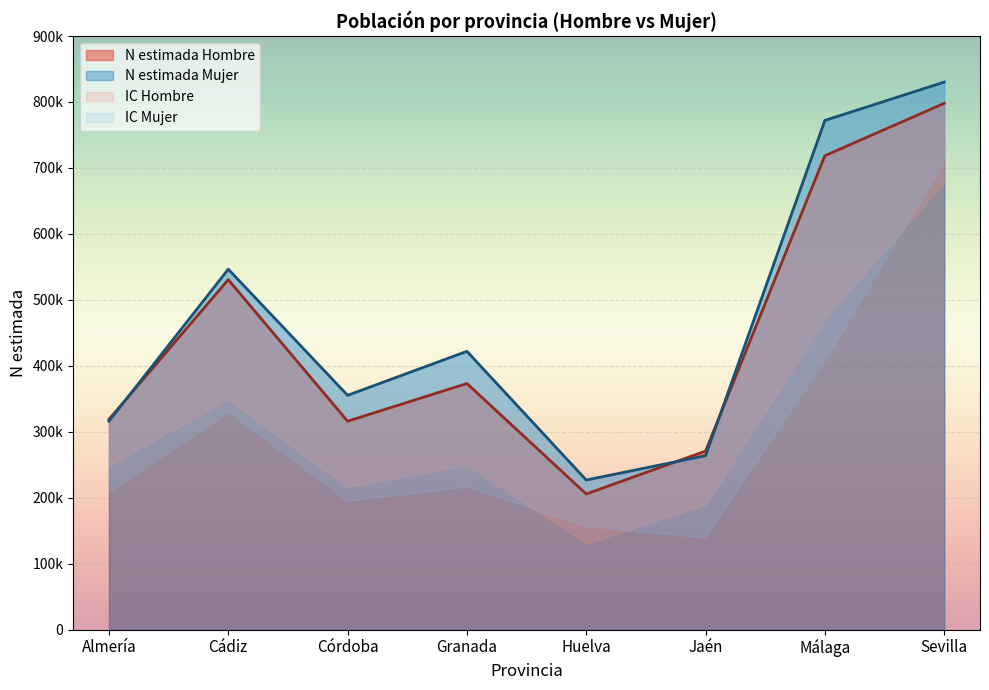

What is the difference between the second highest and minimum values in the N lím sup Hombre series?

512940